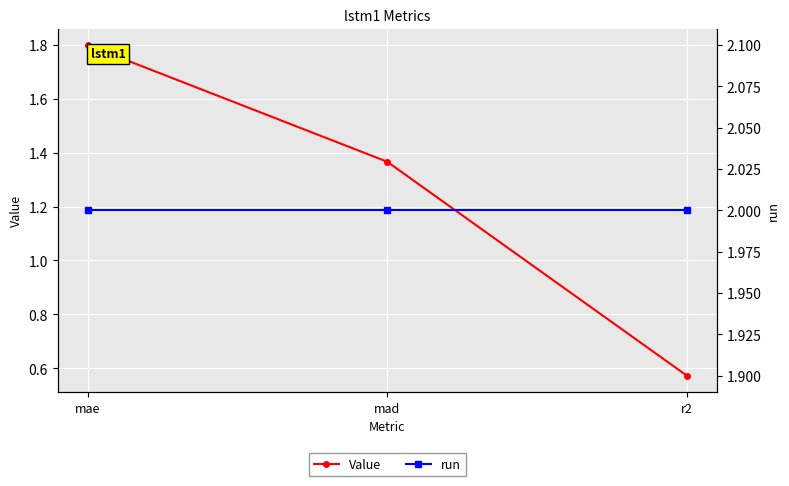

The Value series shows 2.1 at mad. True or false?

False